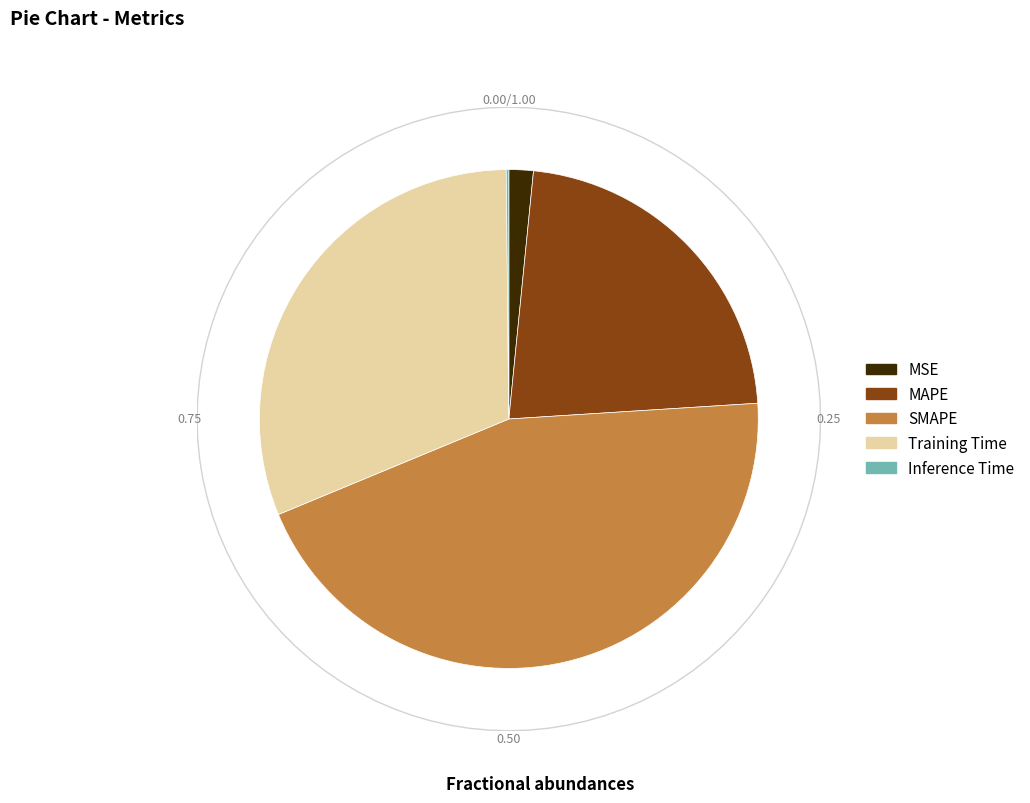

Count the number of slices in the pie.

5